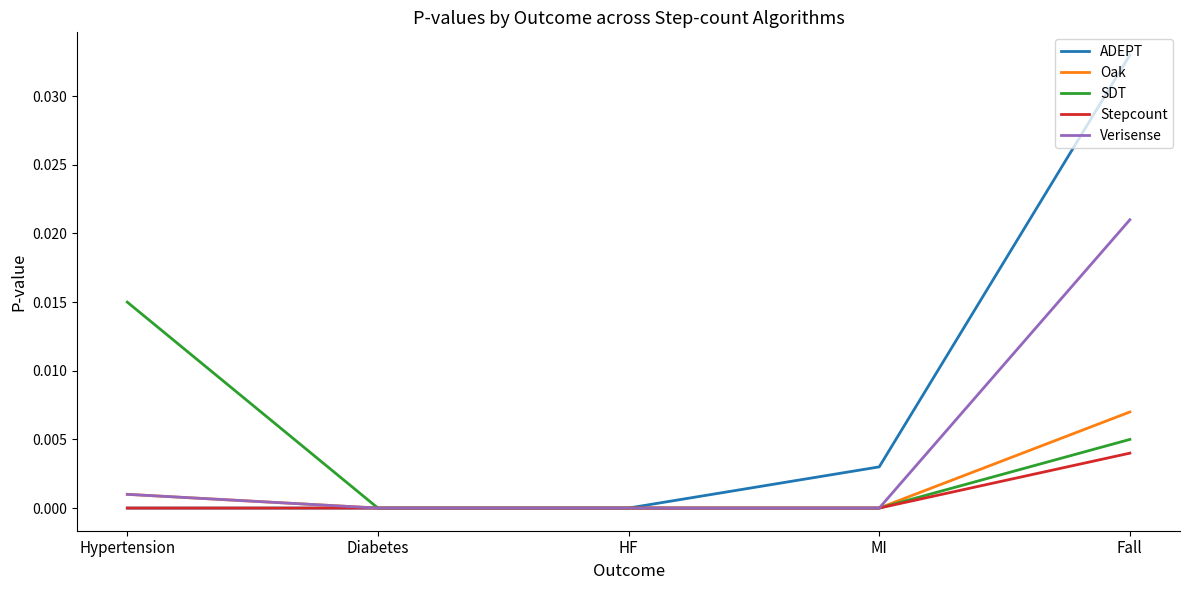

Count the number of data series in this chart.

5